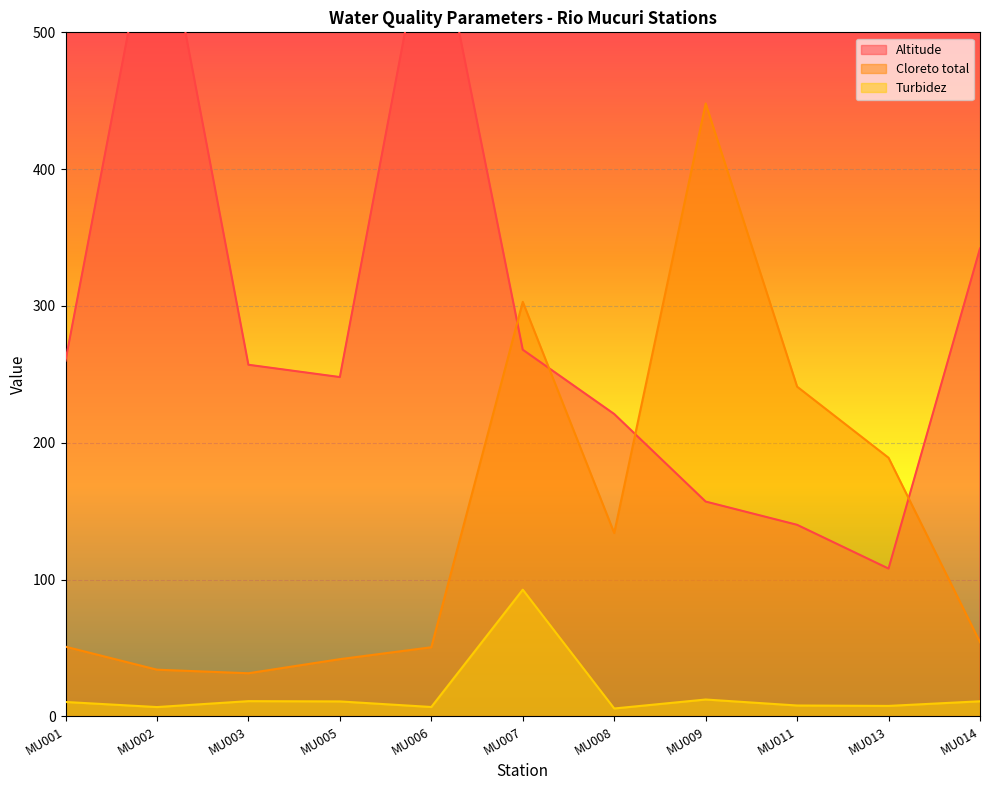

Which series has the largest total across all categories?

Altitude